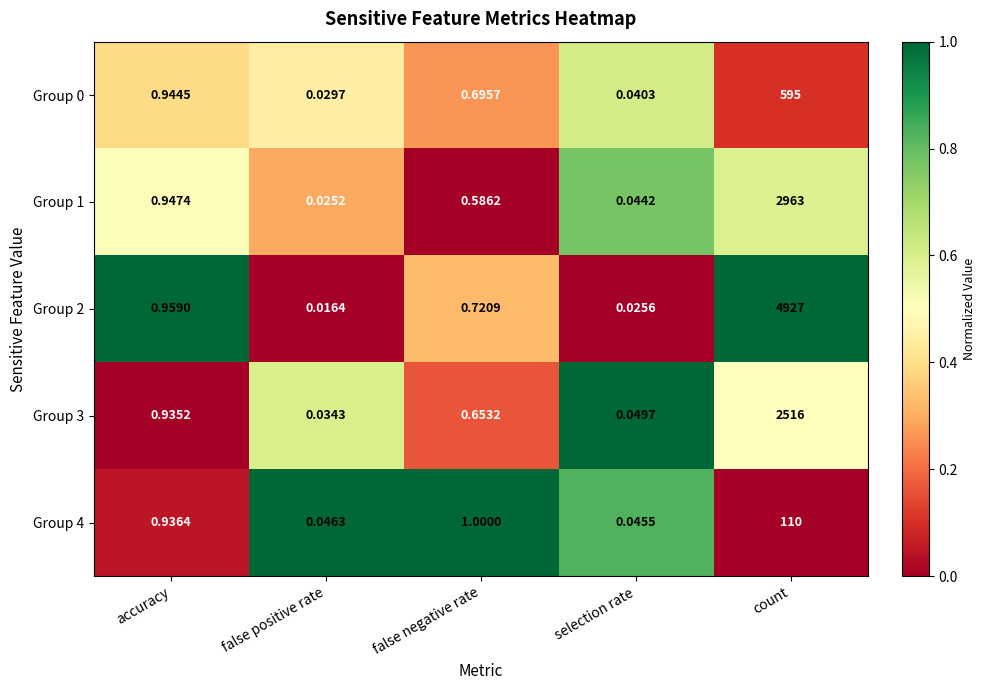

At which label does Group 4 reach its minimum?

selection rate